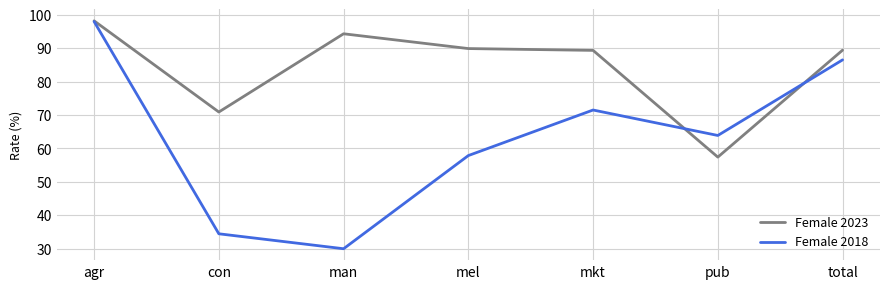

Which series has the largest total across all categories?

Female 2023